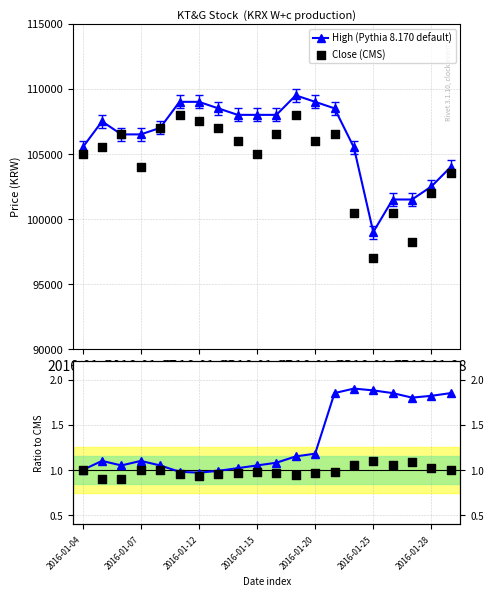

Which series reaches the minimum Y coordinate?

CMS